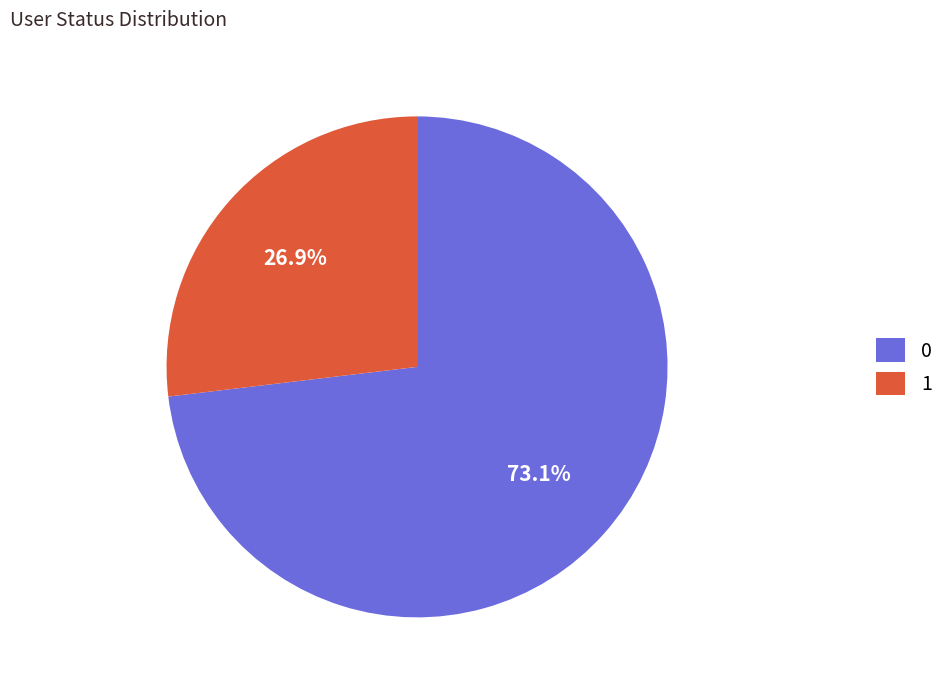

To the nearest percent, what is the average slice percentage?

50%